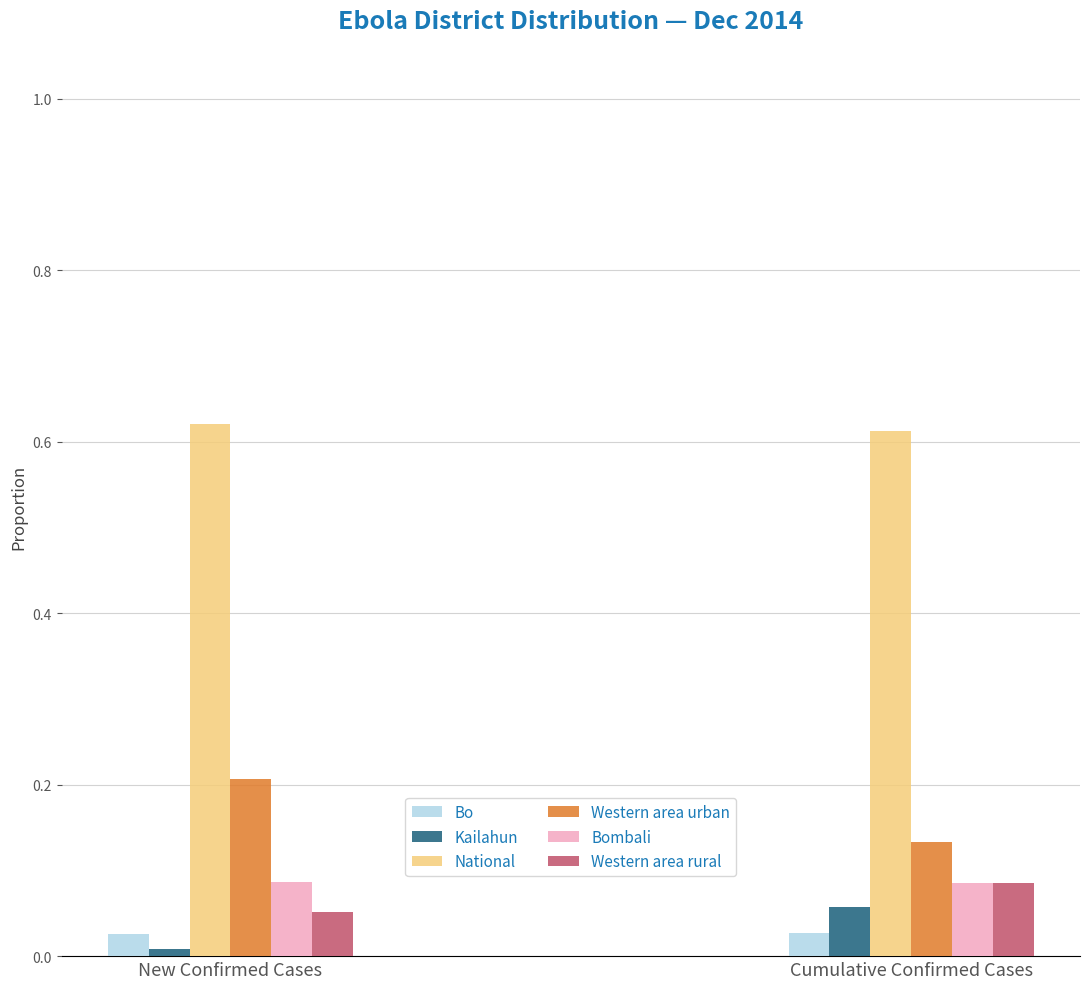

Between New Confirmed Cases and Cumulative Confirmed Cases, which series saw the biggest shift?

Western area urban